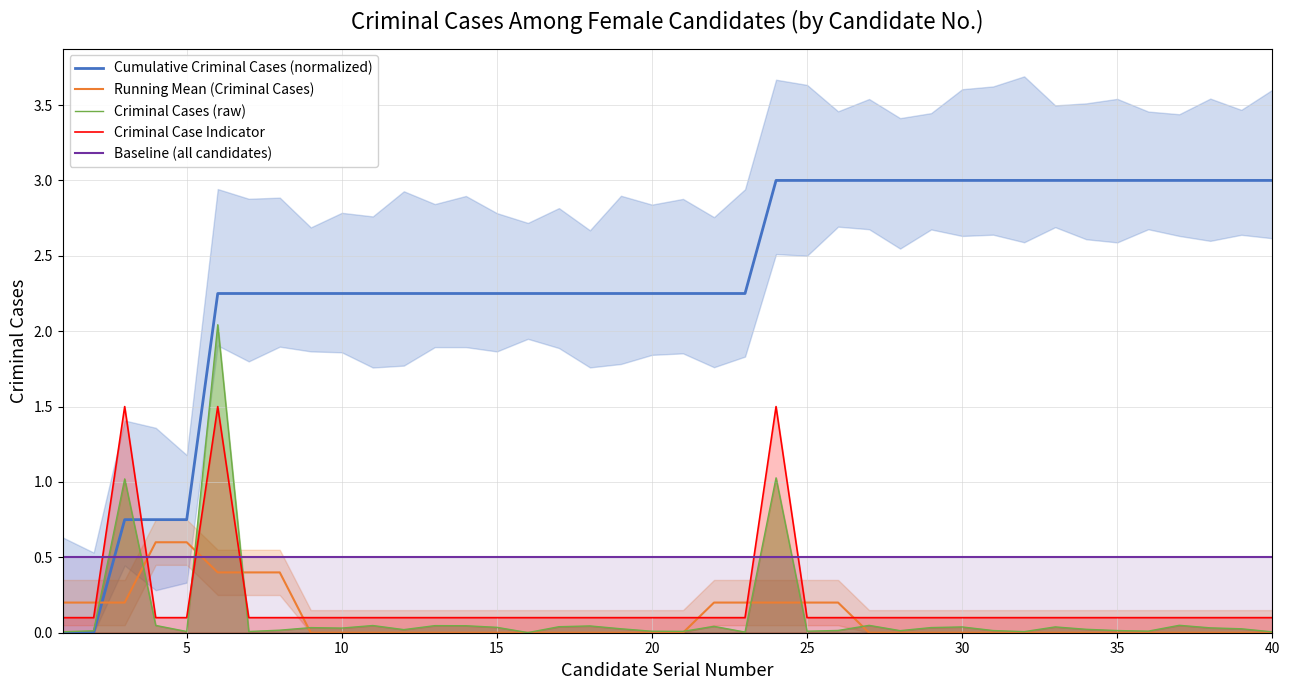

After their last crossing, which series has the higher values: Running Mean (Criminal Cases) or Baseline (all candidates)?

Baseline (all candidates)